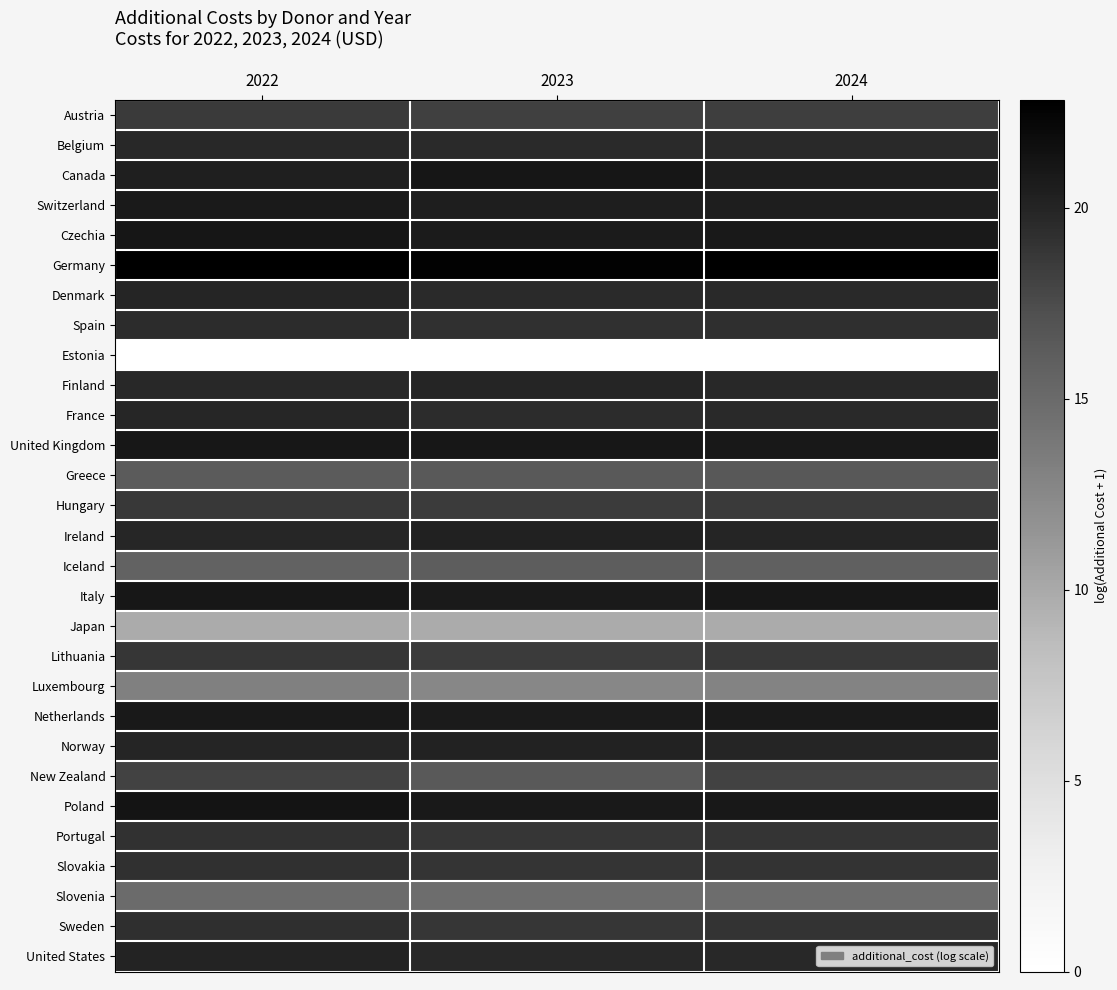

Which series has the widest spread of values?

New Zealand